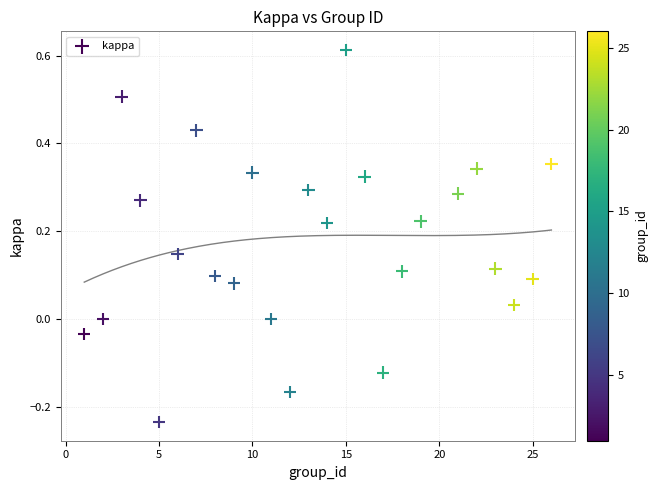

What is the range of Y values (max minus min)?

0.8